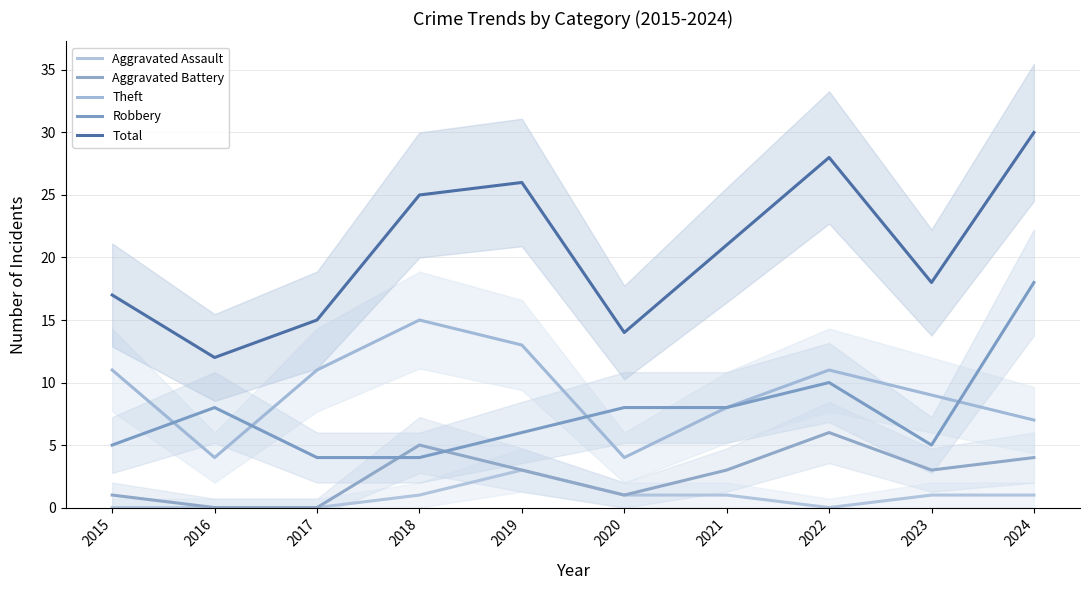

List the labels in order of Theft value, largest first.

2018, 2019, 2015, 2017, 2022, 2023, 2021, 2024, 2016, 2020